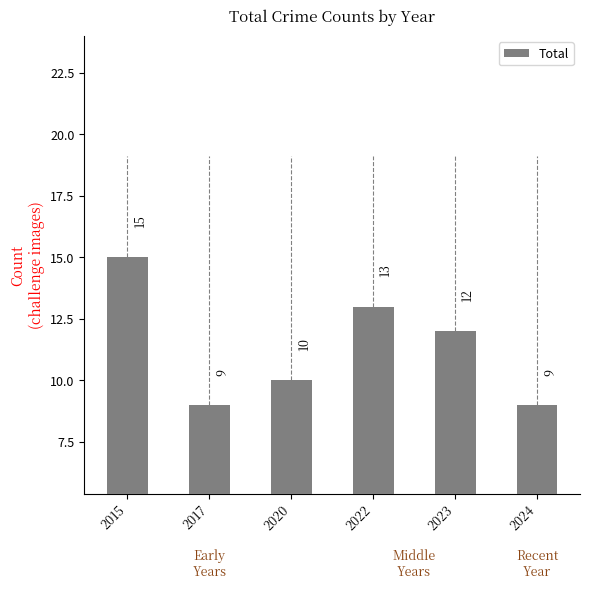

The value at 2017 is 2. True or false?

False